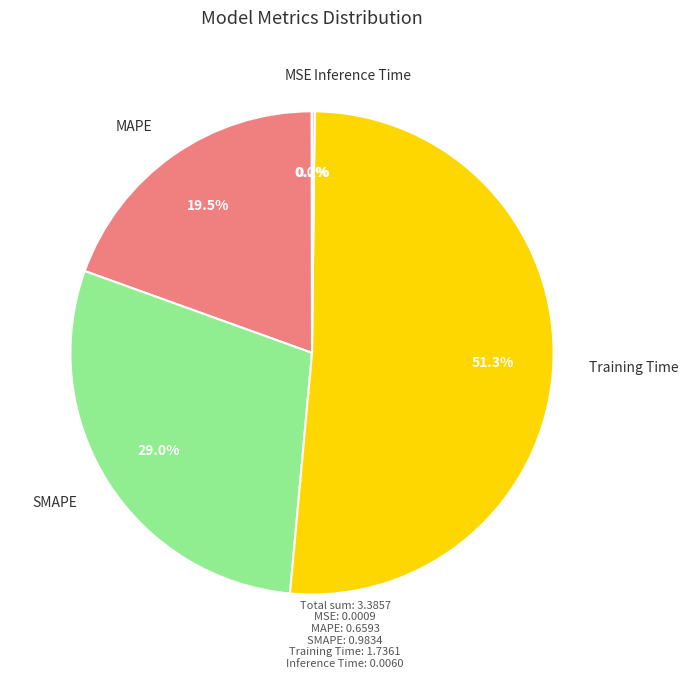

Which category has the biggest portion of the pie?

Training Time